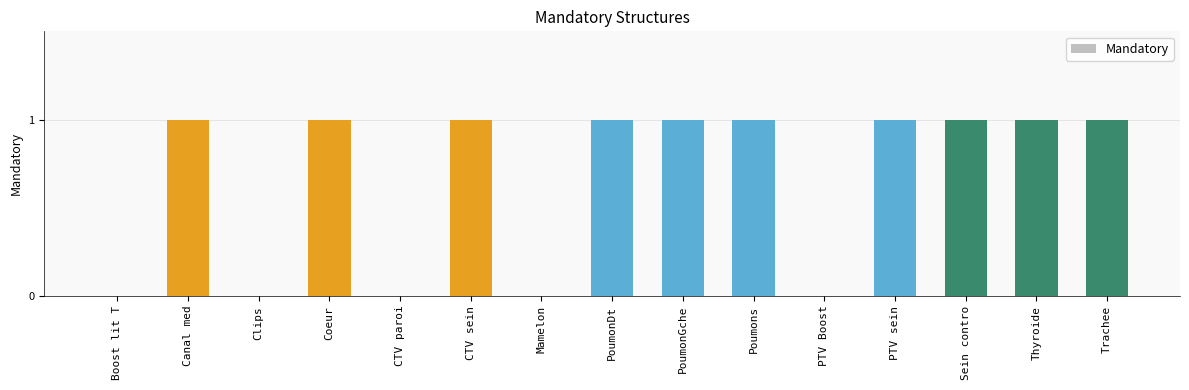

Does the chart contain stacked bars?

No